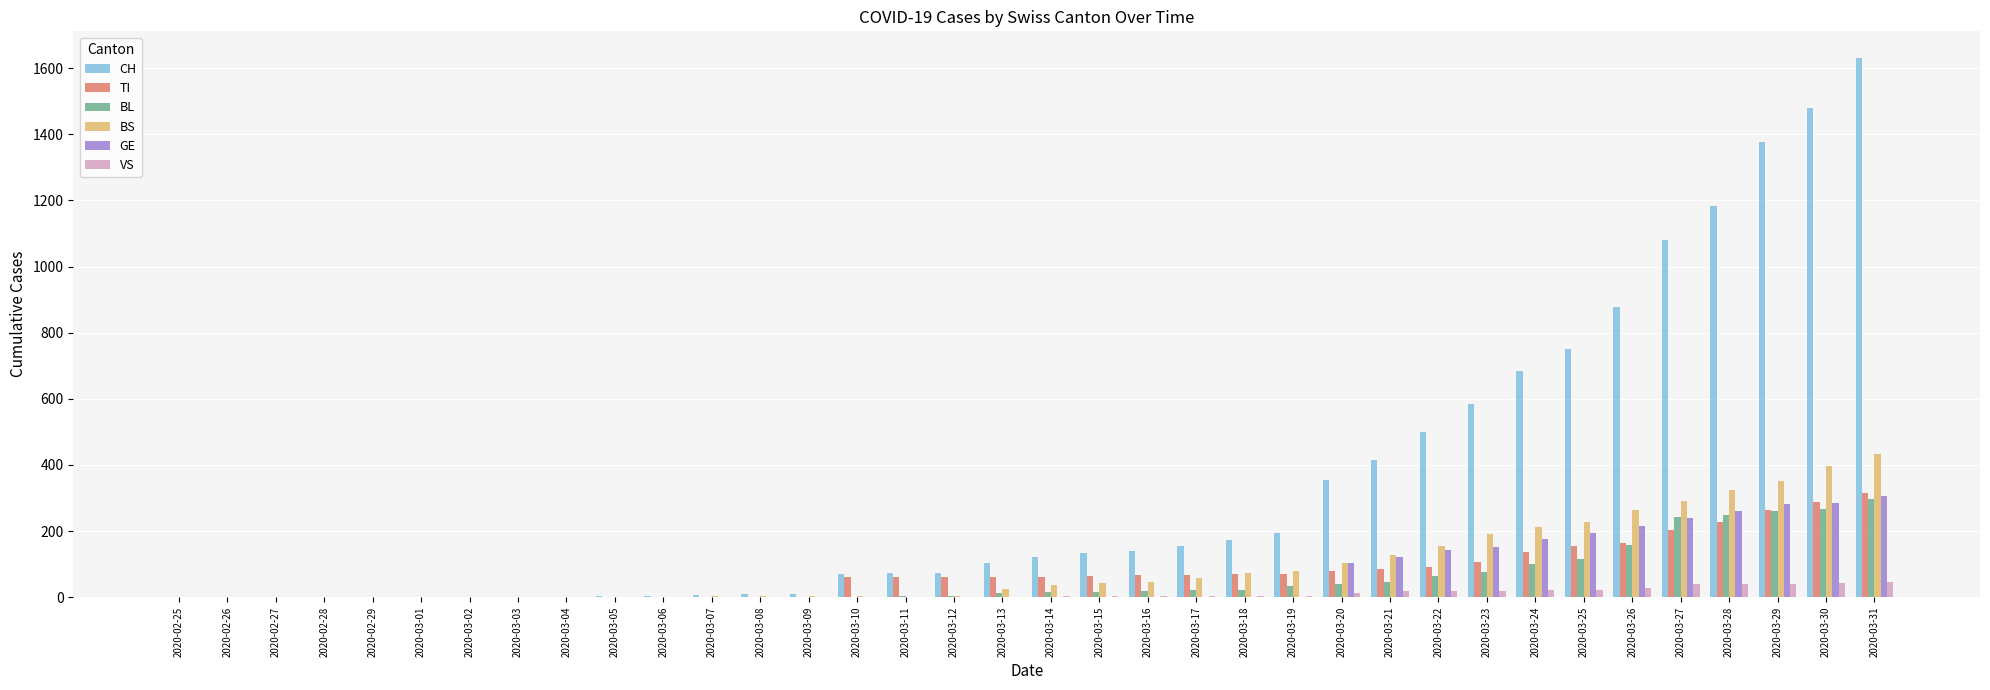

The TI series shows 175 at 2020-03-03. True or false?

False